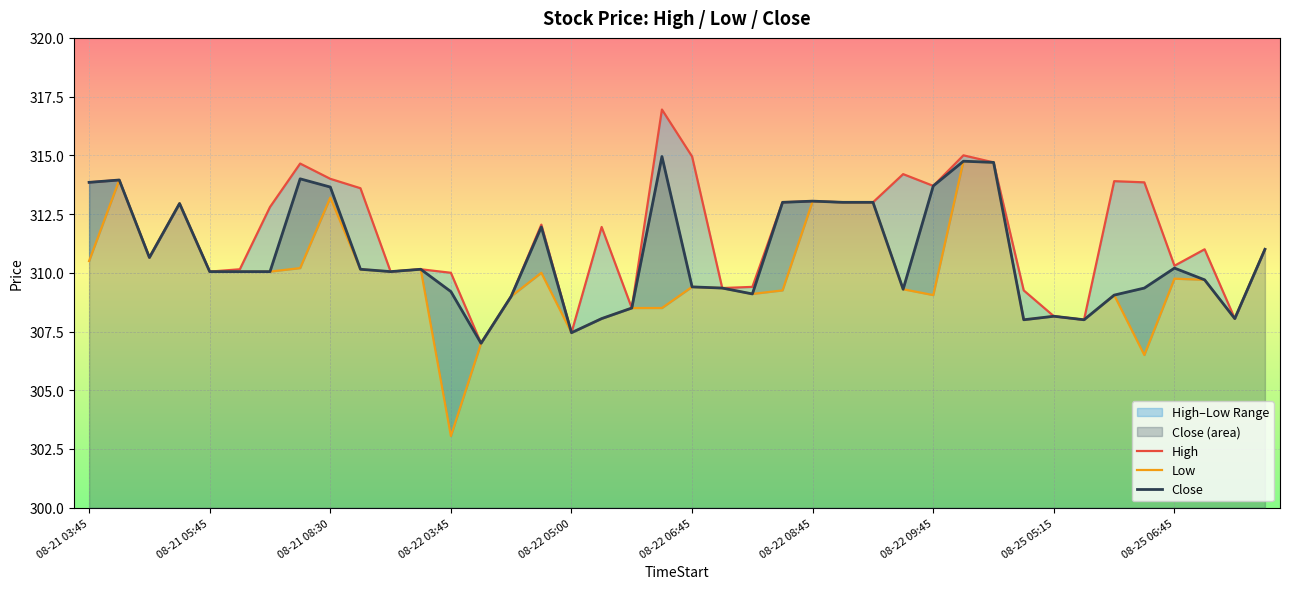

The Close series shows 309.2 at 08-22 03:45. True or false?

True